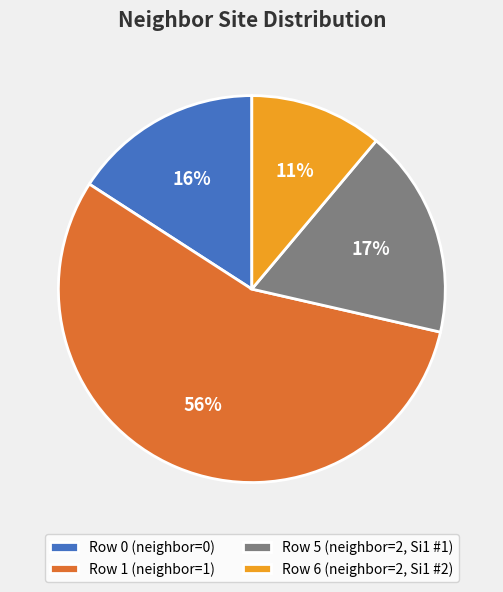

Approximately how many times larger is the value at Row 6 (neighbor=2, Si1 #2) compared to Row 5 (neighbor=2, Si1 #1)?

0.6